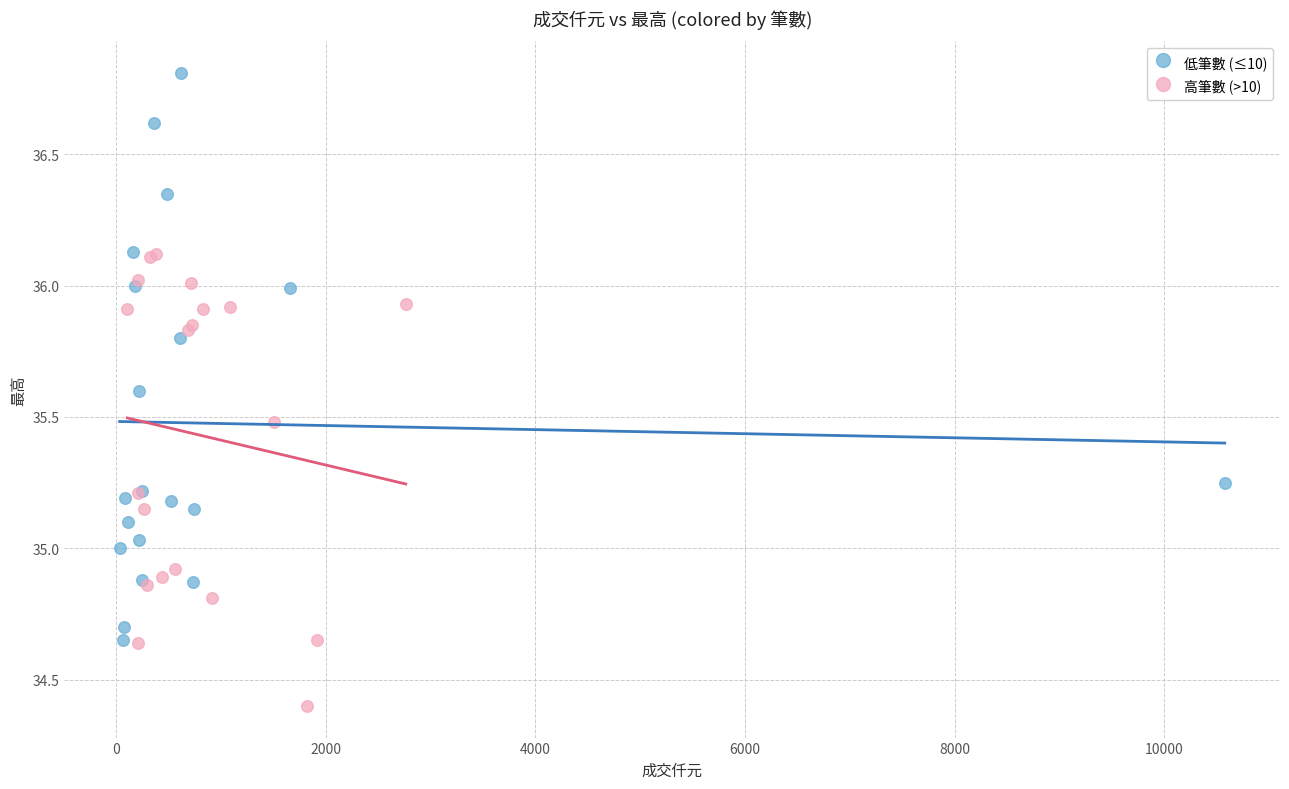

Which series reaches the maximum Y coordinate?

低筆數 (≤10)